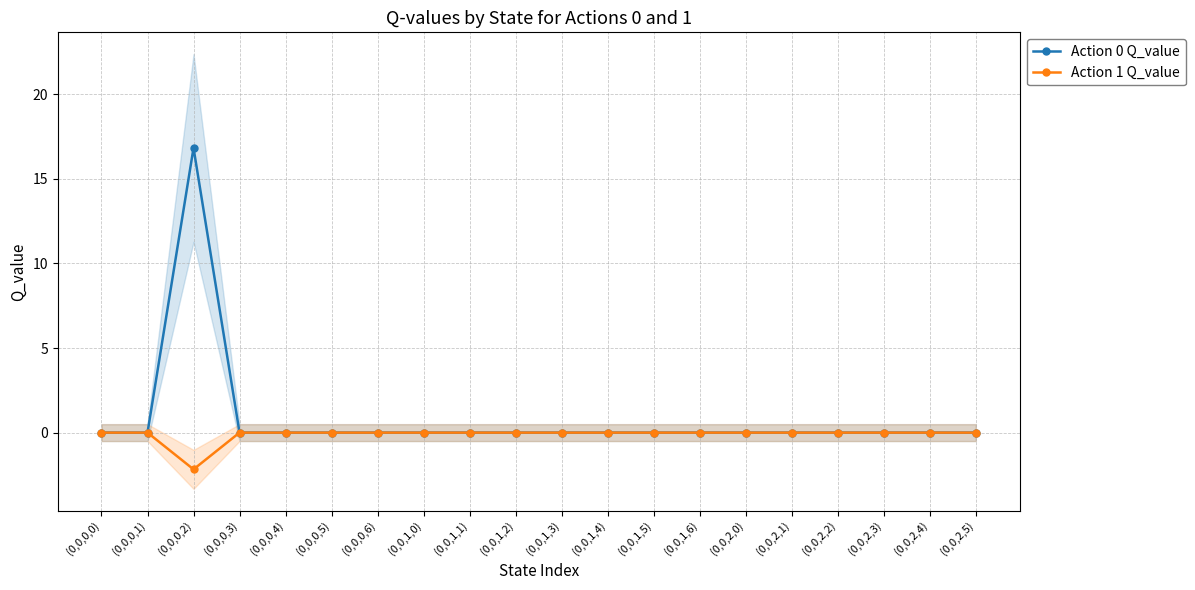

Rank the series by their average value, from lowest to highest.

Action 1 Q_value, Action 0 Q_value